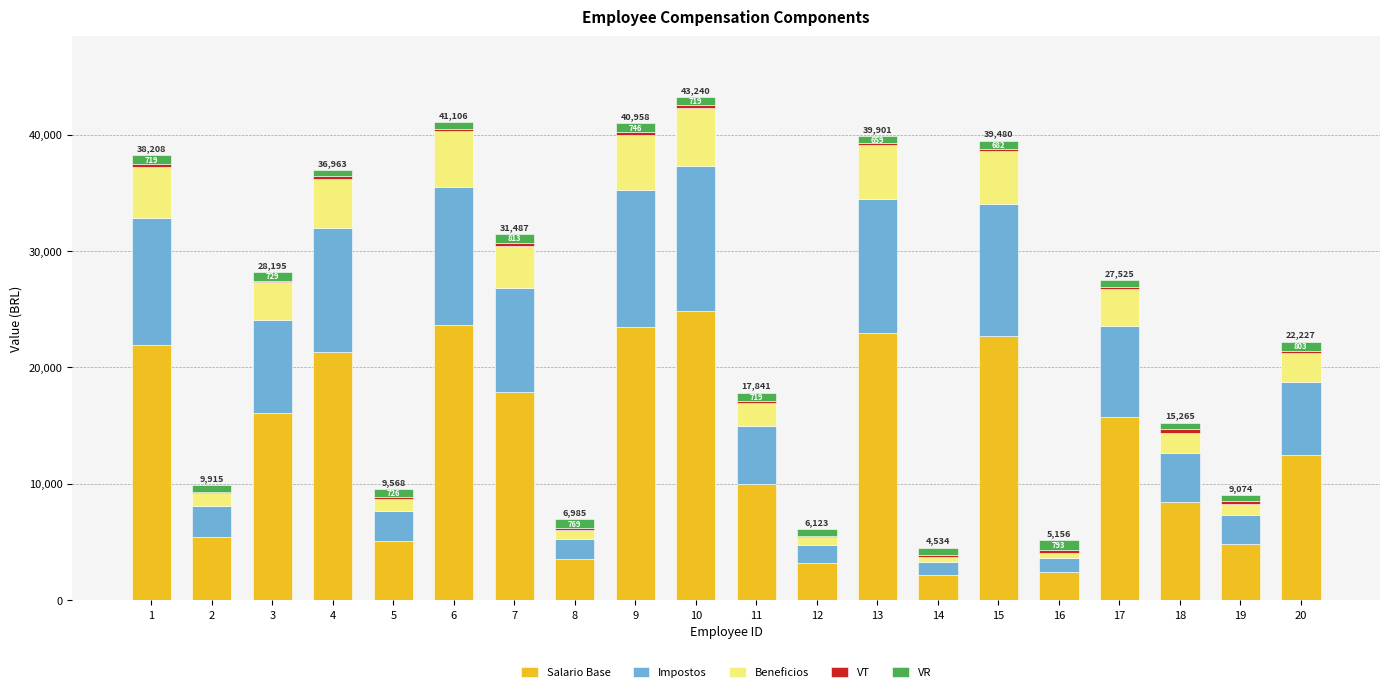

What is the difference between the second highest and minimum values in the Salario Base series?

21506.0